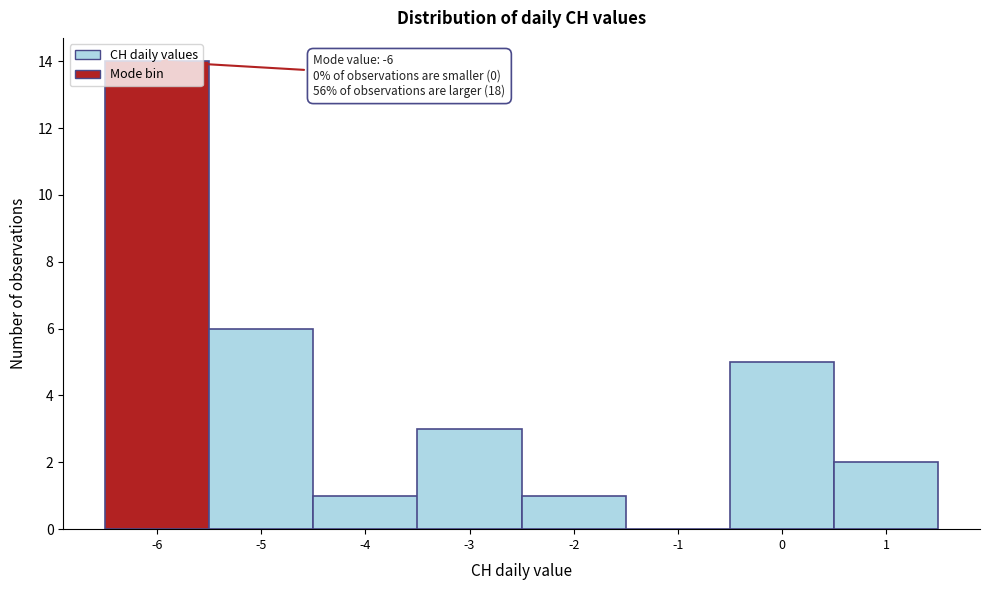

Over which range of the x-axis is the bar tallest?

-6.5 to -5.5